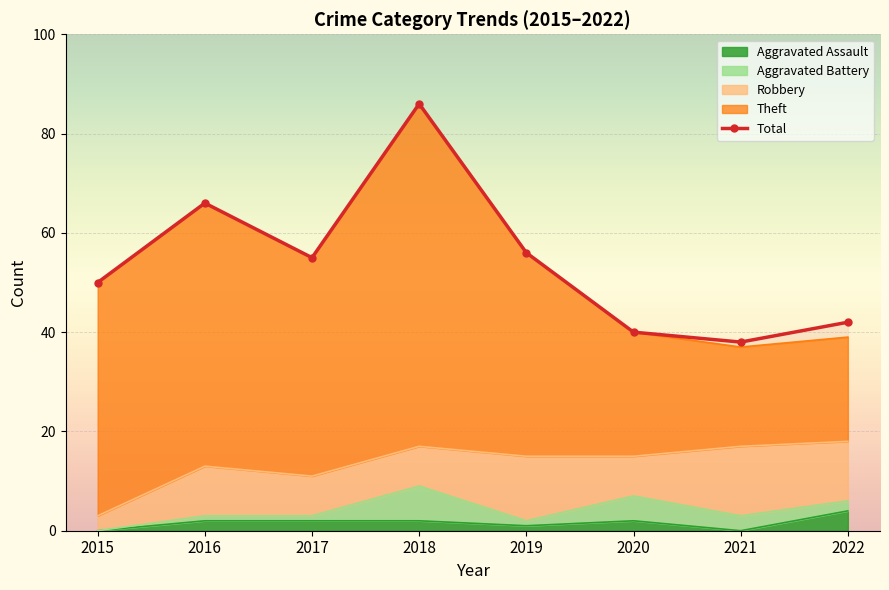

At 2022, list the series in order from largest to smallest.

Total, Theft, Robbery, Aggravated Assault, Aggravated Battery